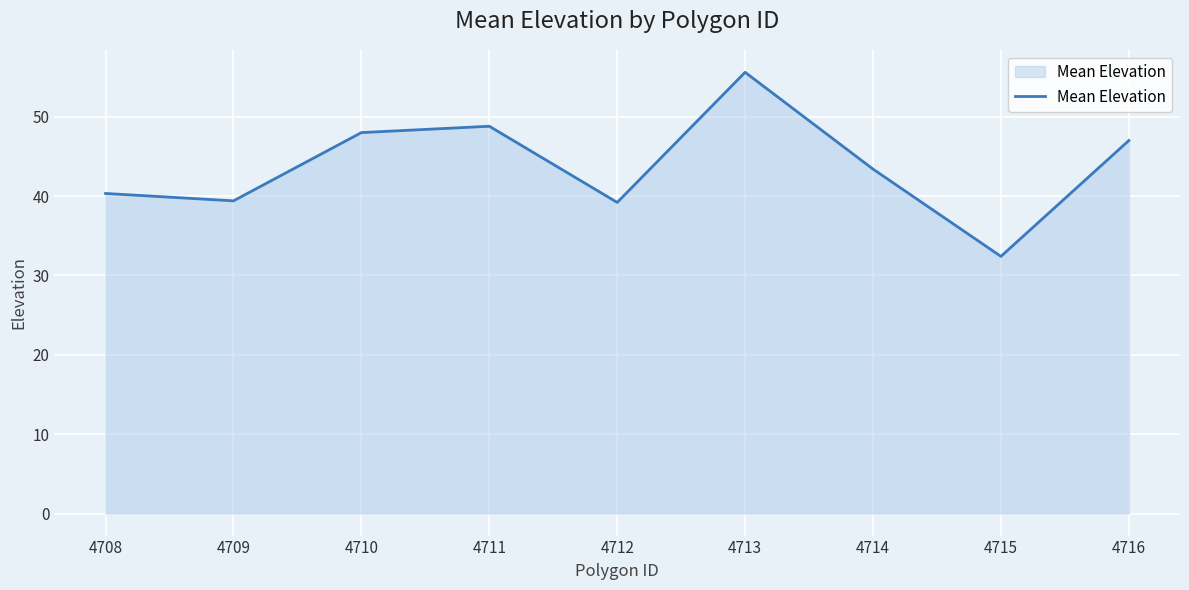

What is the sum of the values at 4716 and 4712?

86.2